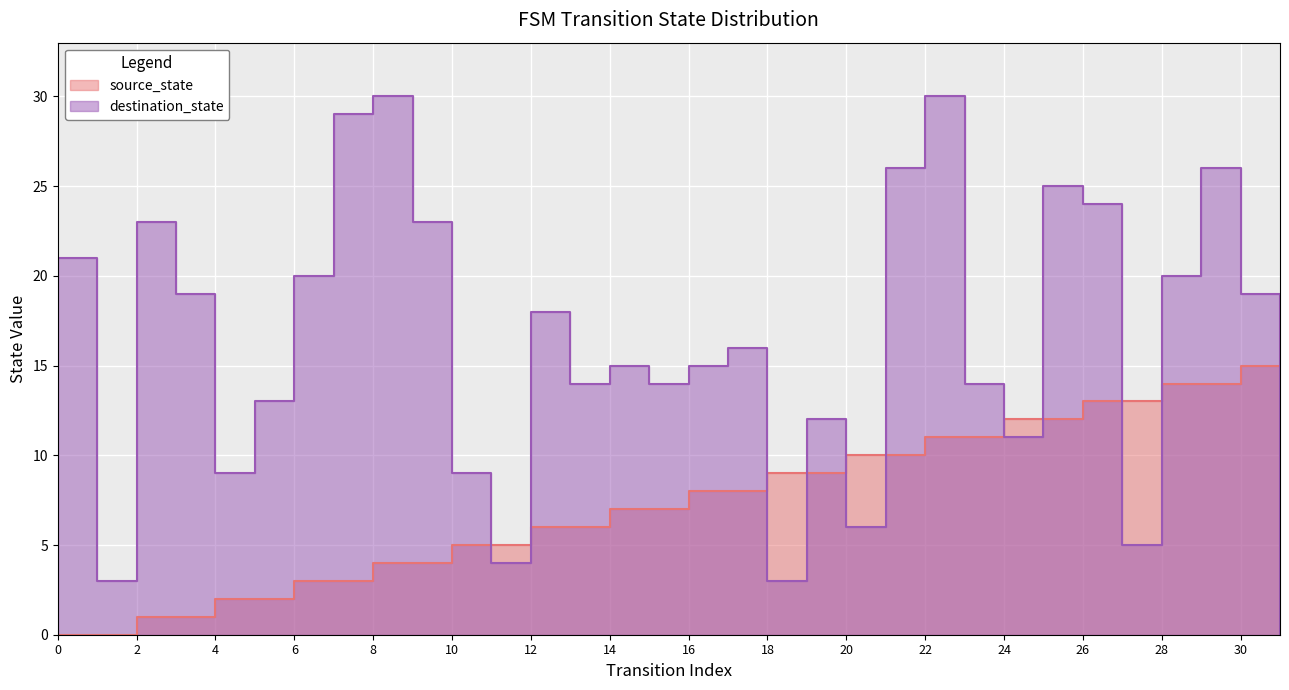

What are all the series names shown in the legend?

source_state, destination_state